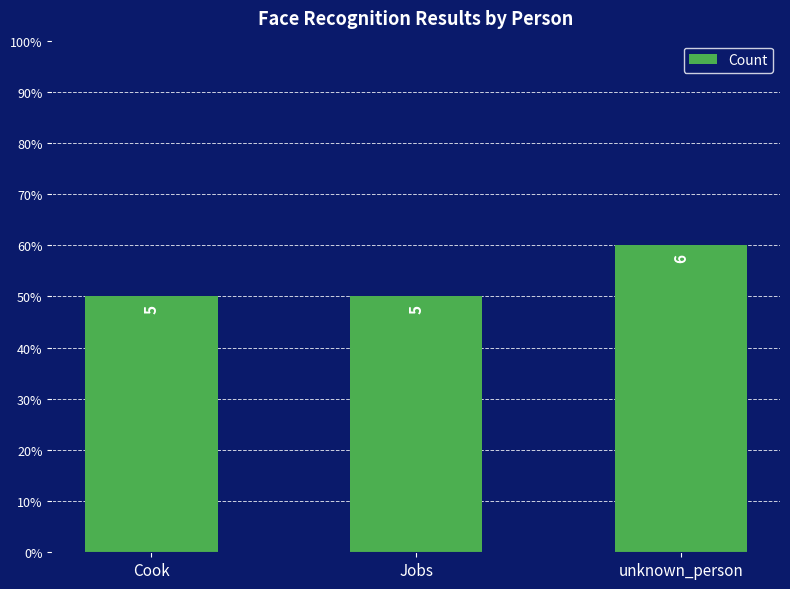

Reading left to right, what are all the values shown in this chart?

Cook=5	Jobs=5	unknown_person=6